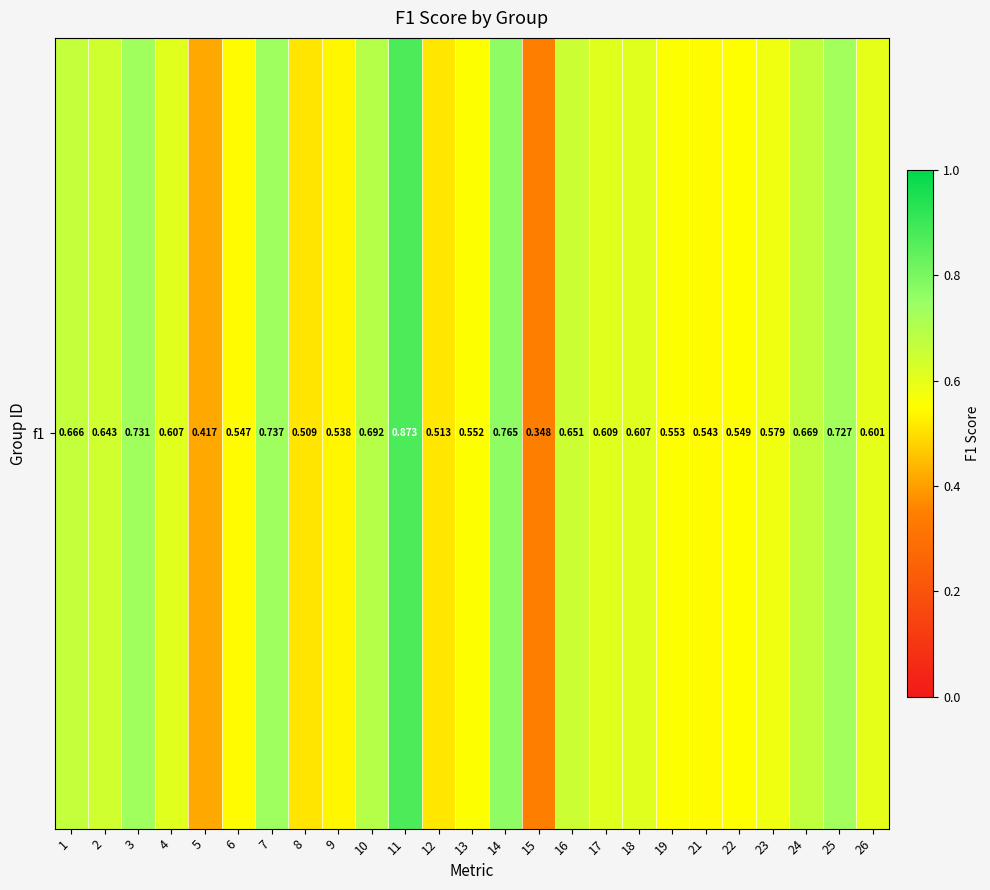

What value does the data have at 16?

0.7